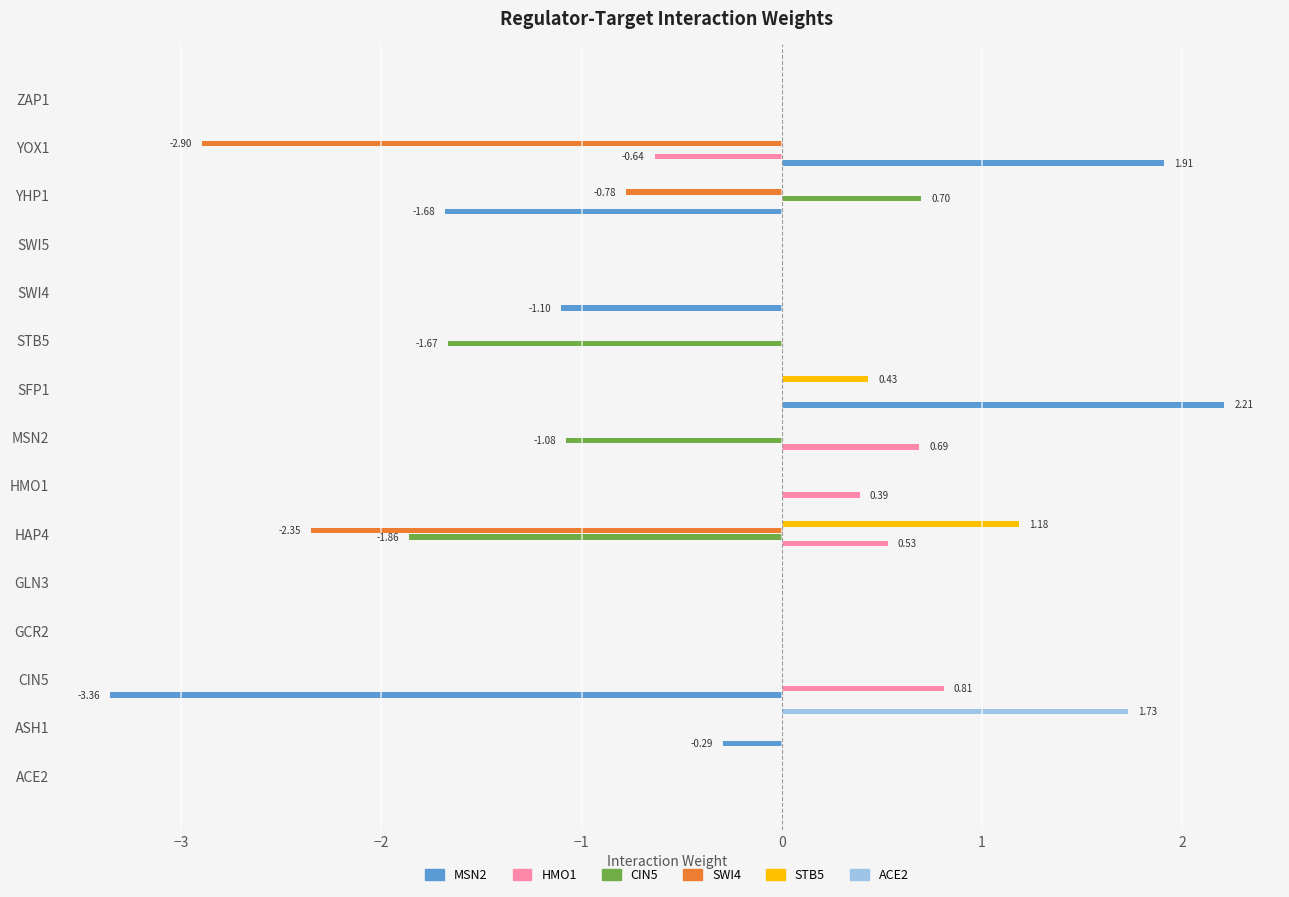

What is the total value across all series at YOX1?

-1.6